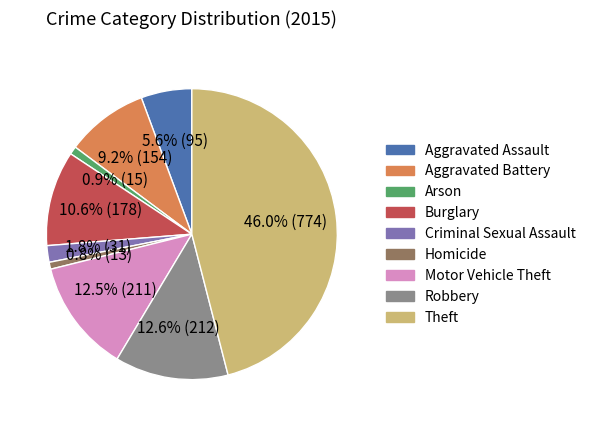

Count the number of slices in the pie.

9